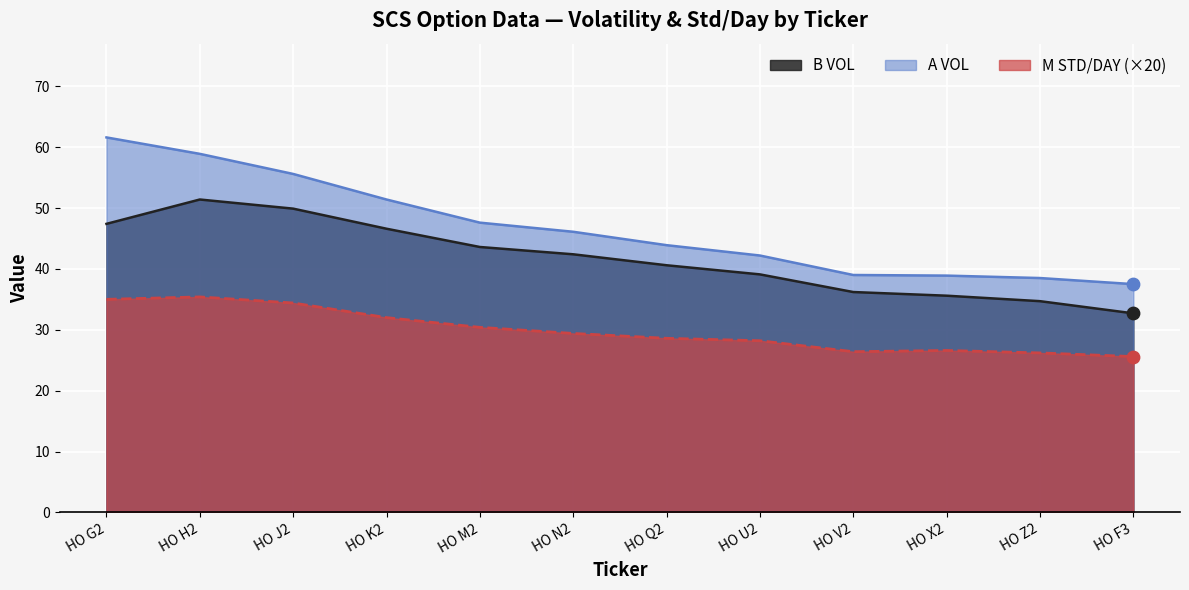

At how many categories does at least one series exceed 57?

2